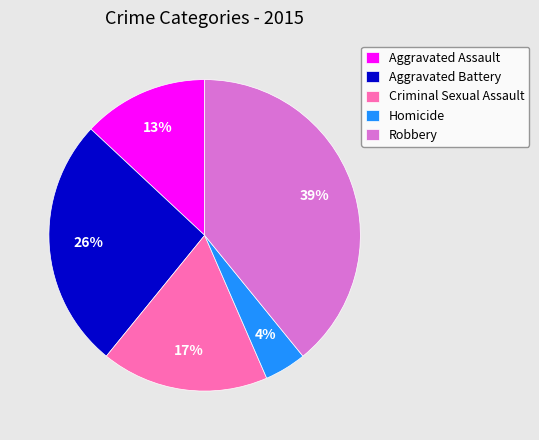

What percentage is the Homicide slice, to the nearest percent?

4%